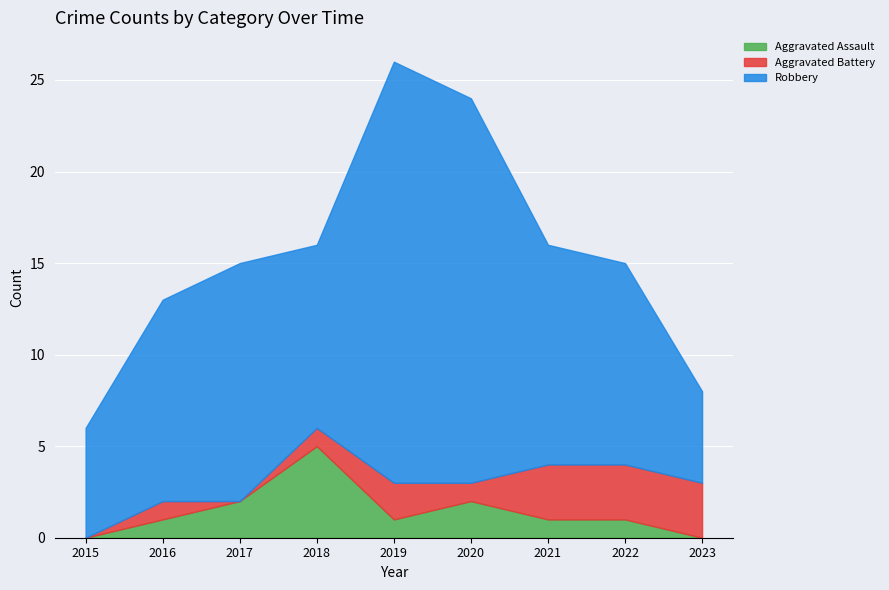

What is the difference between the maximum and second lowest values in the Robbery series?

17